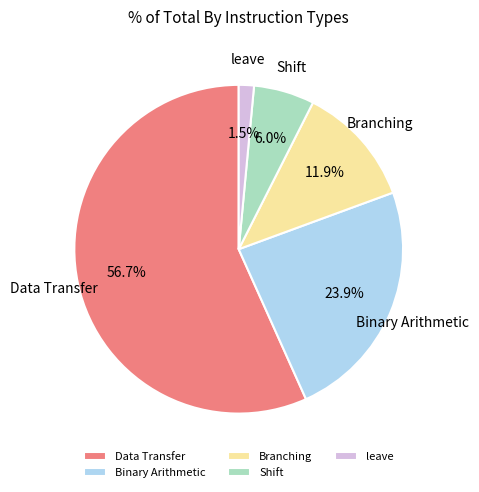

To the nearest percent, what is the average slice percentage?

20%